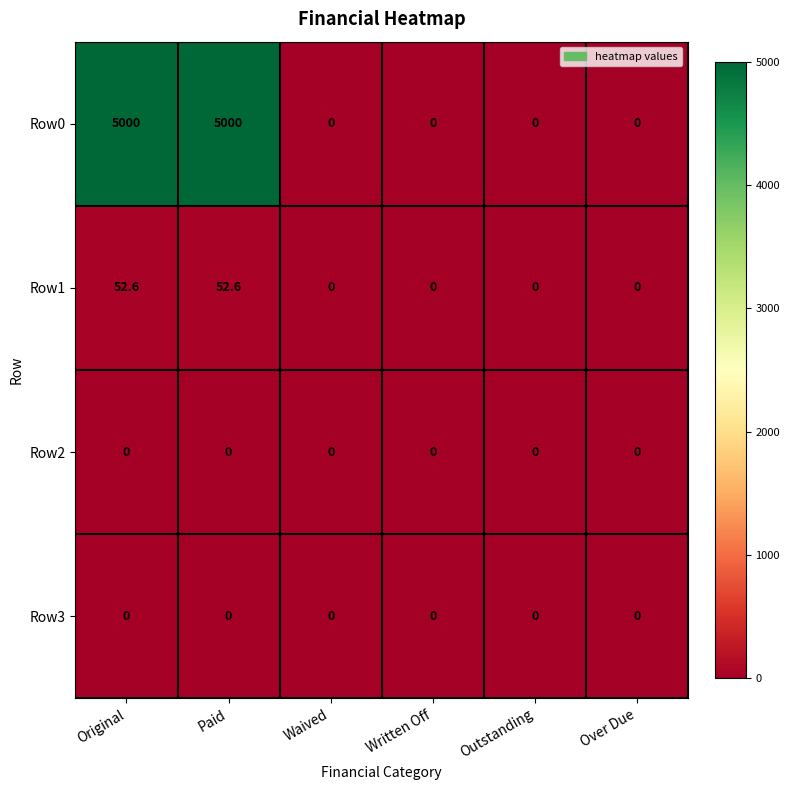

Reading left to right, what are all the values shown in this chart?

Row0: Original=5000.0	Paid=5000.0	Waived=0.0	Written Off=0.0	Outstanding=0.0	Over Due=0.0
Row1: Original=52.6	Paid=52.6	Waived=0.0	Written Off=0.0	Outstanding=0.0	Over Due=0.0
Row2: Original=0.0	Paid=0.0	Waived=0.0	Written Off=0.0	Outstanding=0.0	Over Due=0.0
Row3: Original=0.0	Paid=0.0	Waived=0.0	Written Off=0.0	Outstanding=0.0	Over Due=0.0